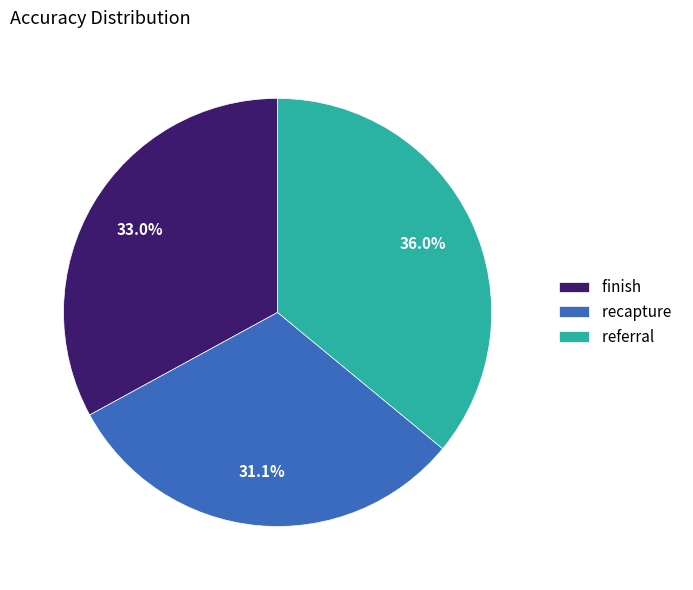

To the nearest percent, what is the difference between the largest and smallest slice percentages?

5%